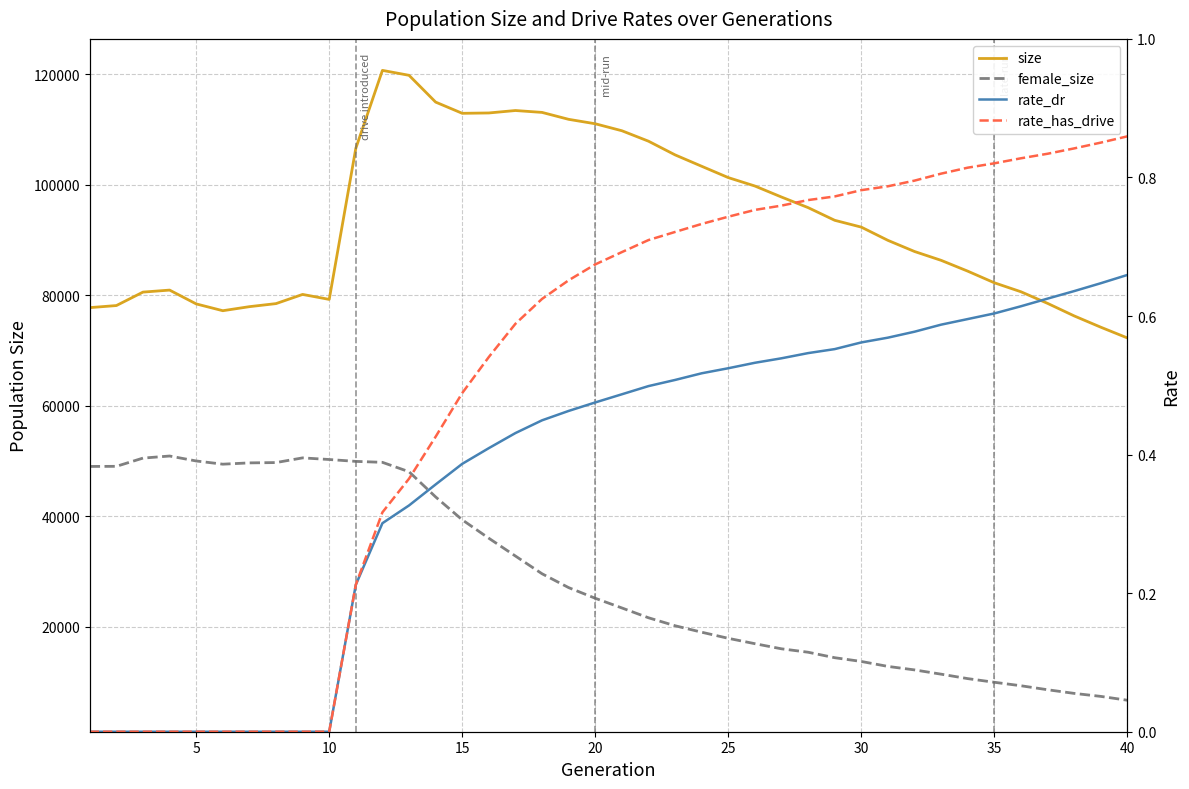

What is the average value of the size series?

93621.0